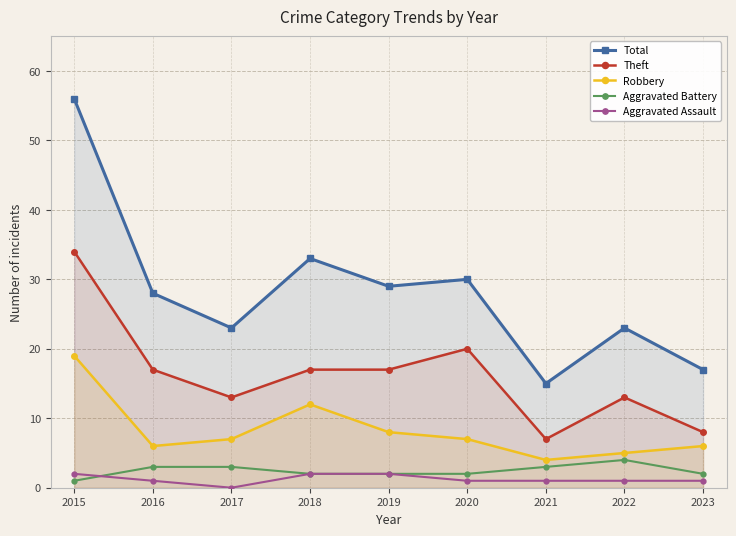

At which category is the sum across all series the highest?

2015